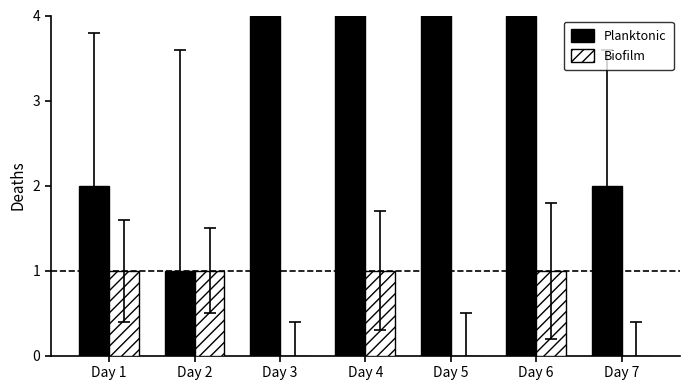

Does the chart contain stacked bars?

No